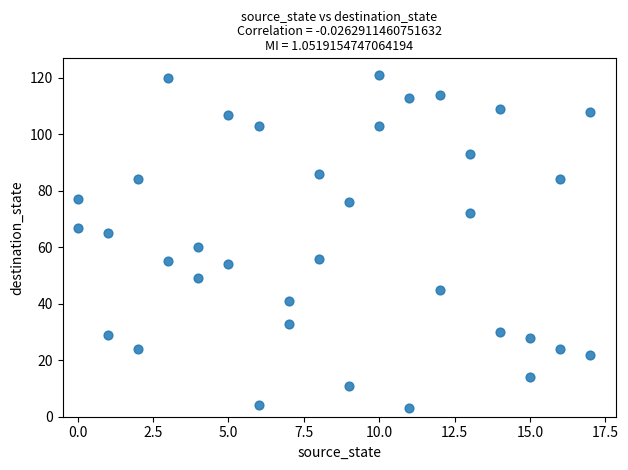

What is the range of Y values (max minus min)?

118